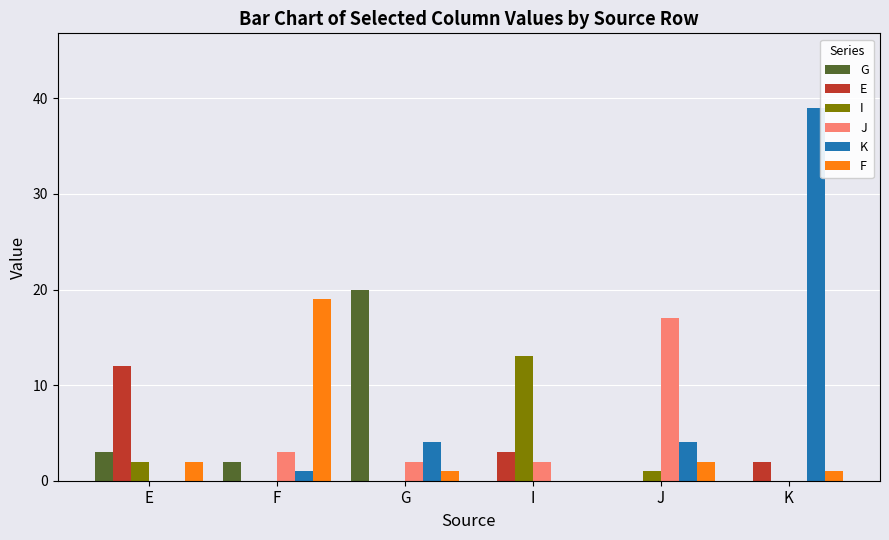

The F series shows 19 at F. True or false?

True